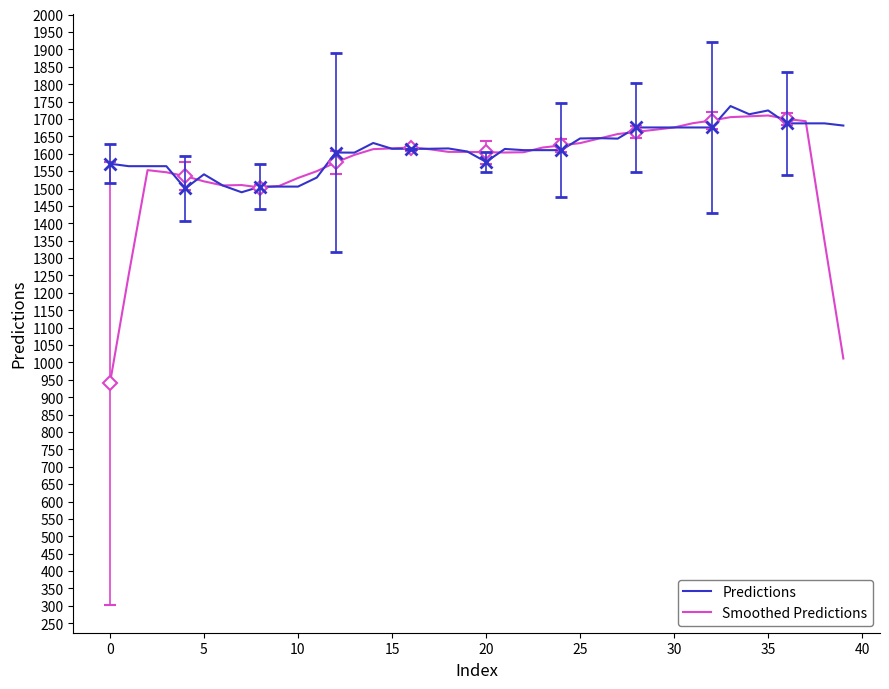

At which label does Predictions reach its peak?

33